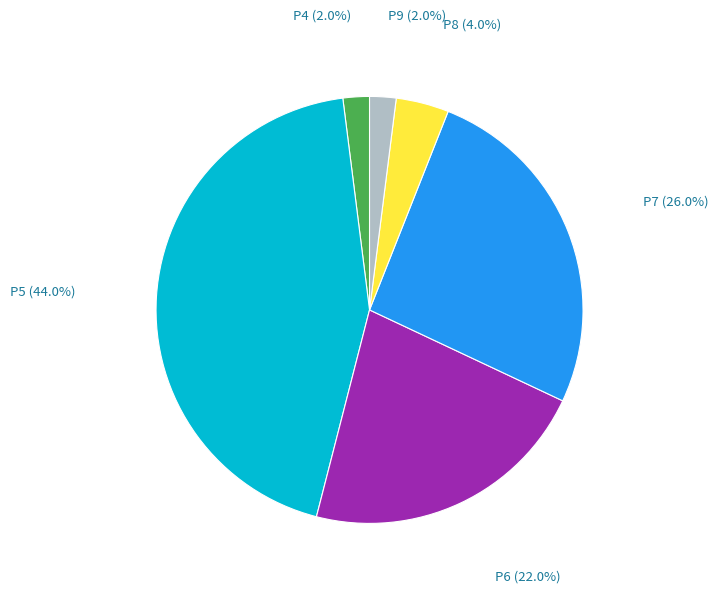

Which slice is the largest?

P5